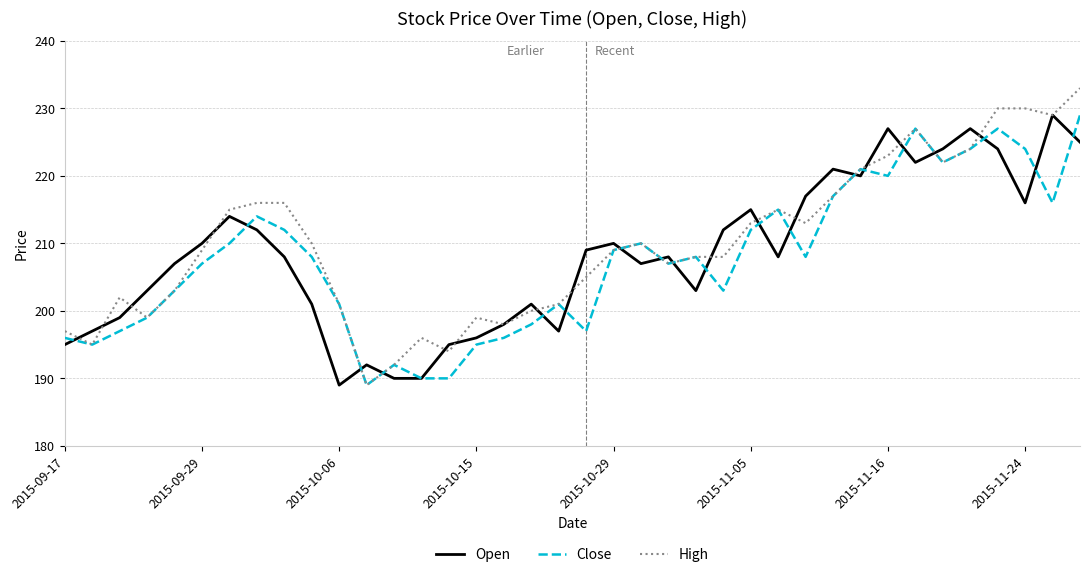

Reading right to left, extract all data points from this chart.

Open: 225	229	216	224	227	224	222	227	220	221	217	208	215	212	203	208	207	210	209	197	201	198	196	195	190	190	192	189	201	208	212	214	210	207	203	199	197	195
Close: 229	216	224	227	224	222	227	220	221	217	208	215	212	203	208	207	210	209	197	201	198	196	195	190	190	192	189	201	208	212	214	210	207	203	199	197	195	196
High: 233	229	230	230	224	222	227	223	221	217	213	215	213	208	208	207	210	209	205	201	200	198	199	194	196	192	189	201	210	216	216	215	209	203	199	202	195	197